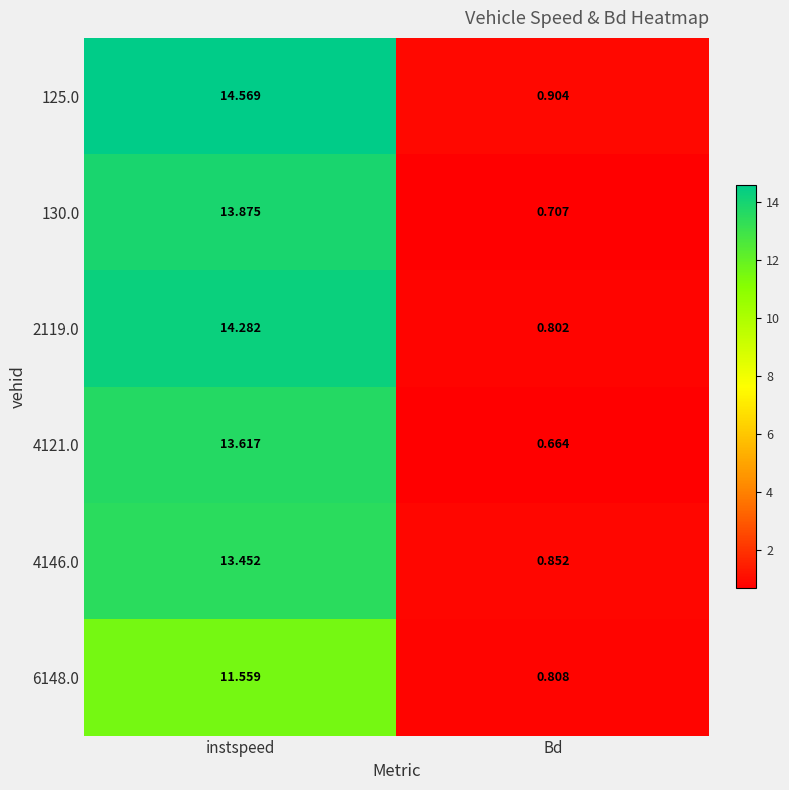

At which category is the sum across all series the highest?

instspeed